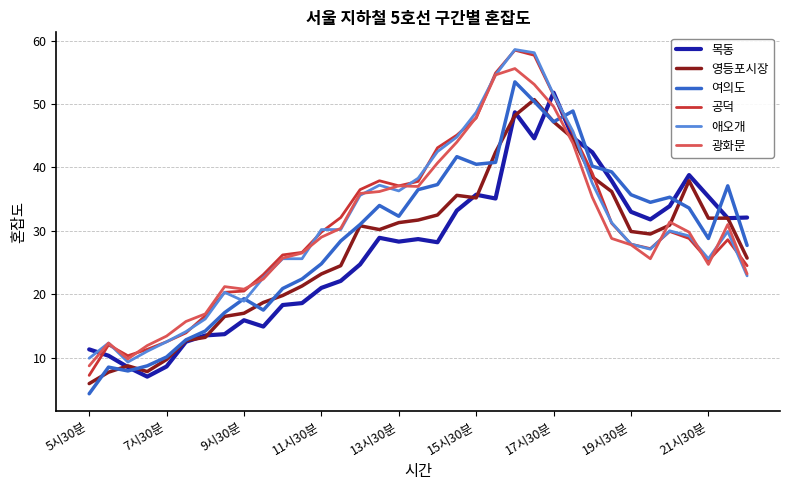

How many categories are shown in the chart?

35